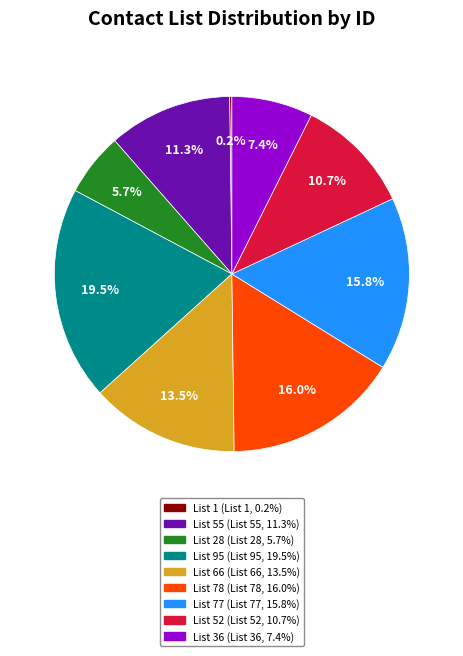

Does any single category account for the majority?

No